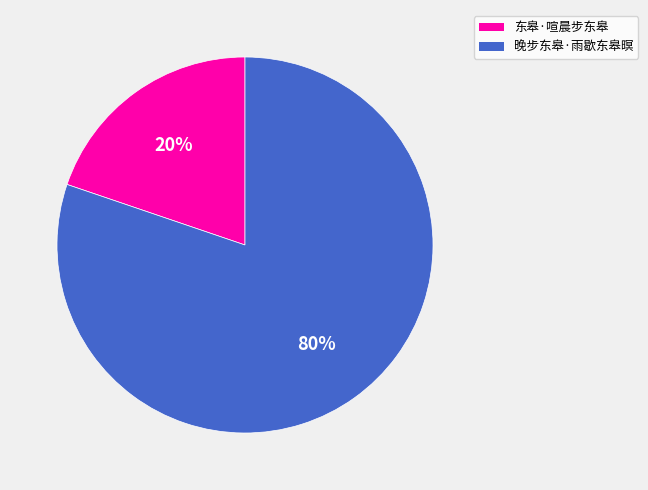

How many segments does this pie chart have?

2